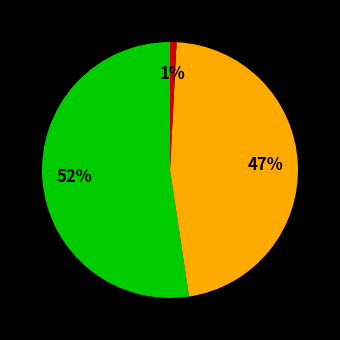

Is there any slice that represents more than half of the pie?

Yes